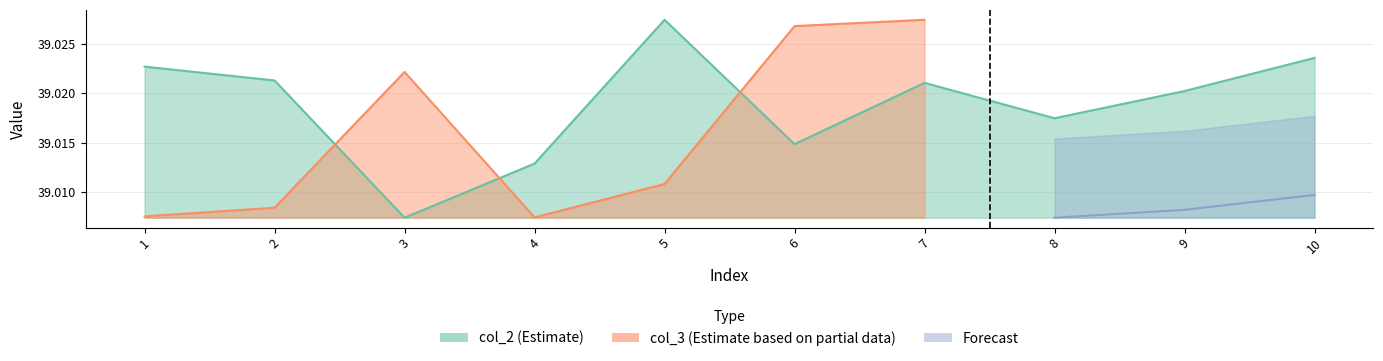

True or false: the data has more than 1 interior local peaks.

True